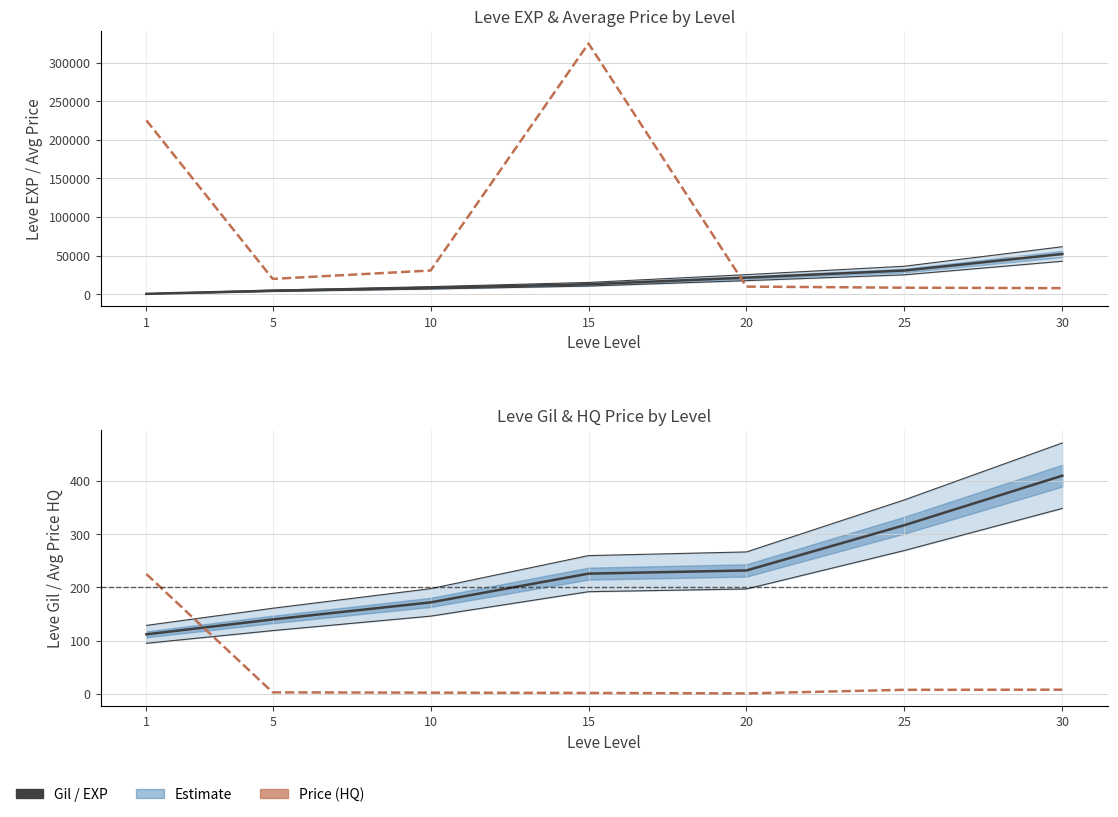

Which category has the highest value in the Leve Gil series?

30